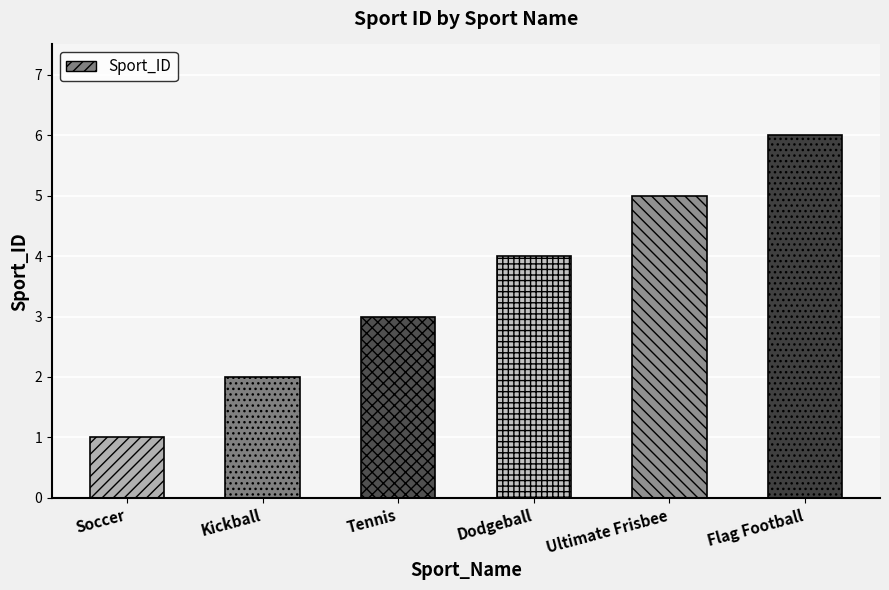

What is the change in value from Kickball to Flag Football?

+4